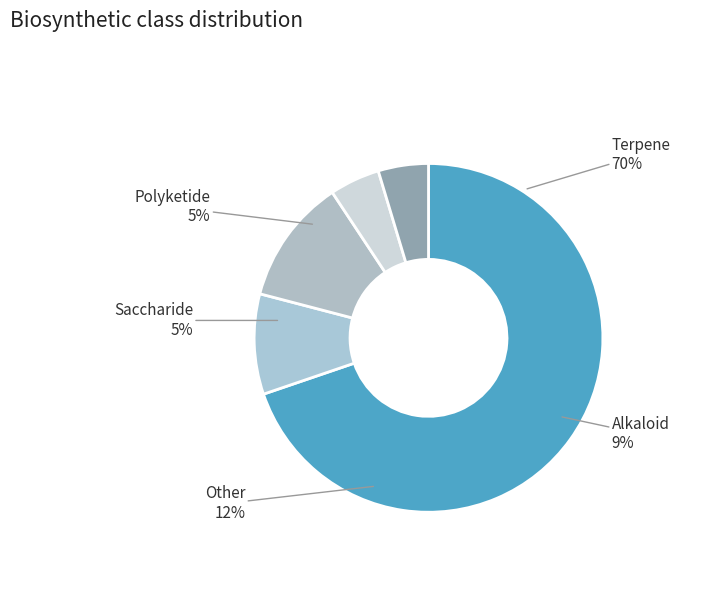

What percentage is the Alkaloid slice, to the nearest percent?

9%